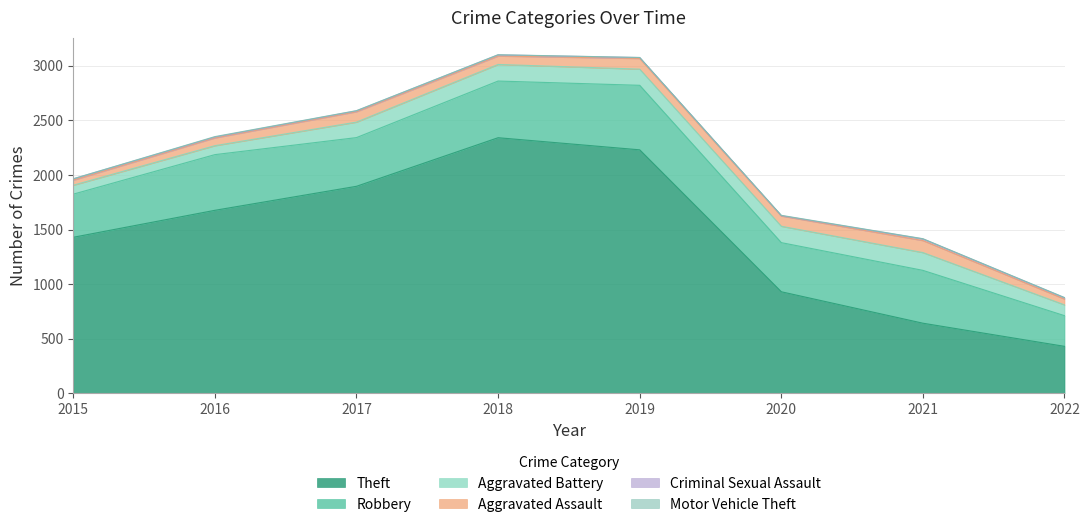

What is the highest value of the Theft series?

2341